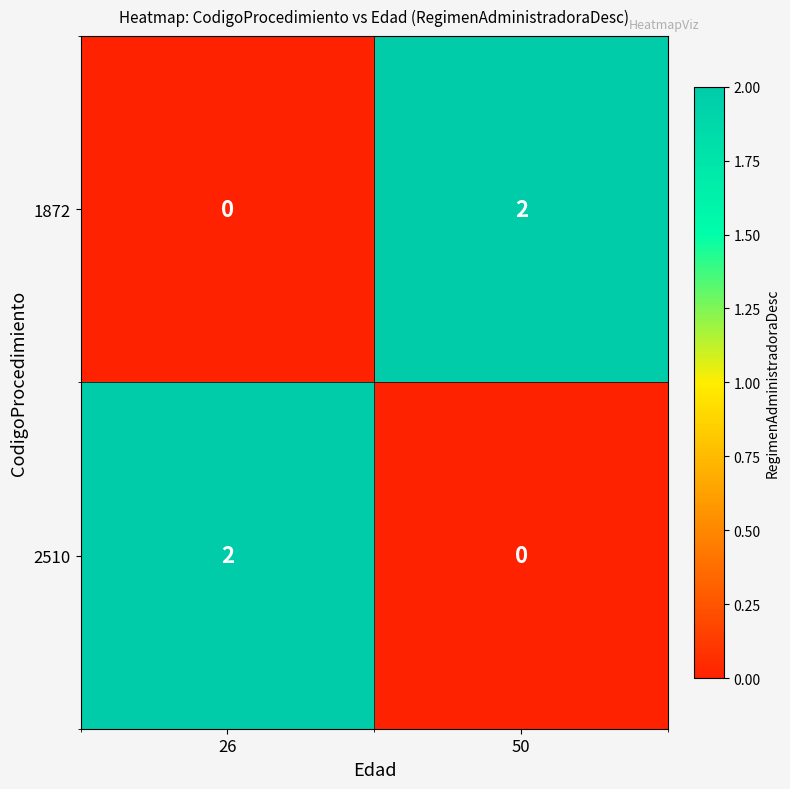

Which category has the lowest value in the 2510 series?

50